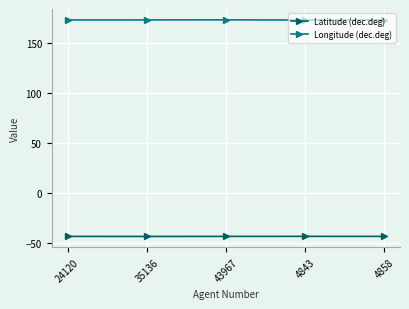

True or false: Longitude (dec.deg) has a value of 98.0 at 4858.

False